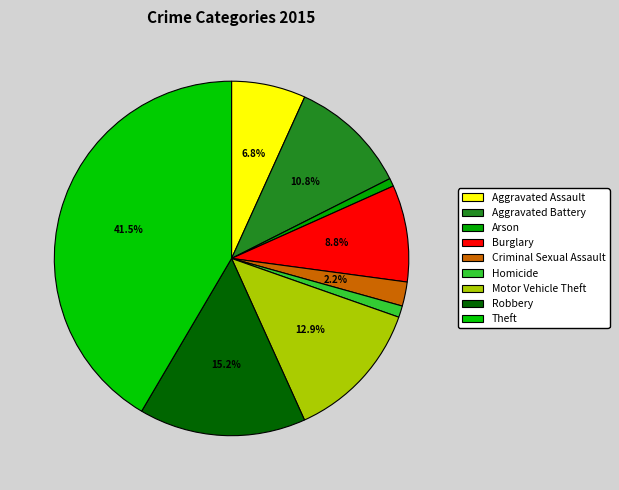

What is the ratio of the value at Aggravated Assault to the value at Theft?

0.2